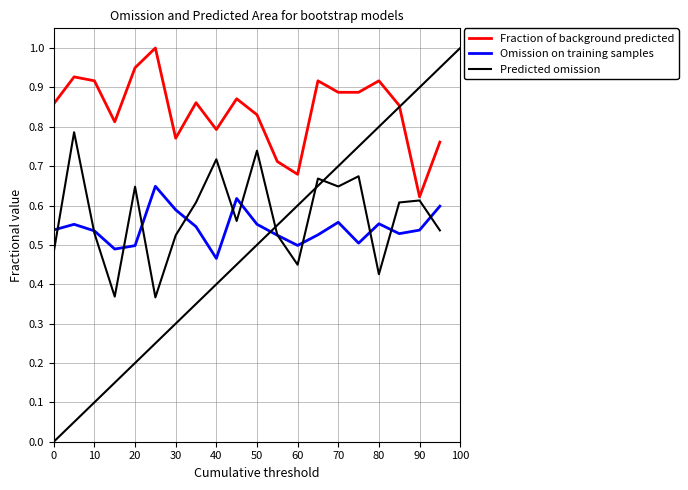

True or false: Omission on training samples and Fraction of background predicted cross at least once.

False